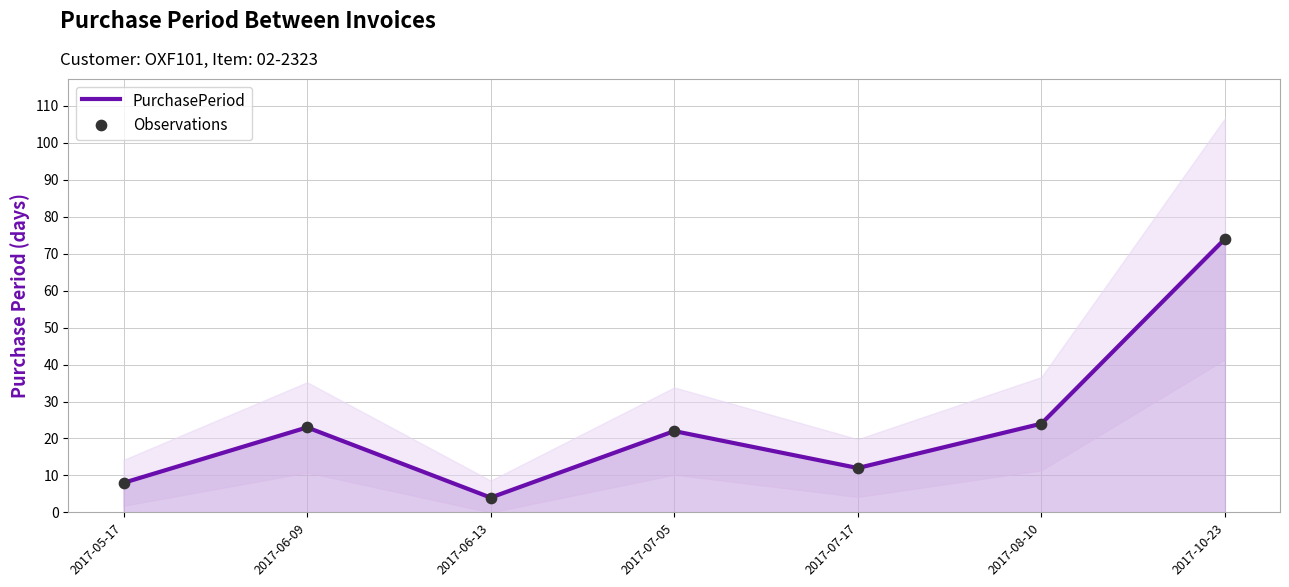

What are all the series names shown in the legend?

PurchasePeriod, Observations